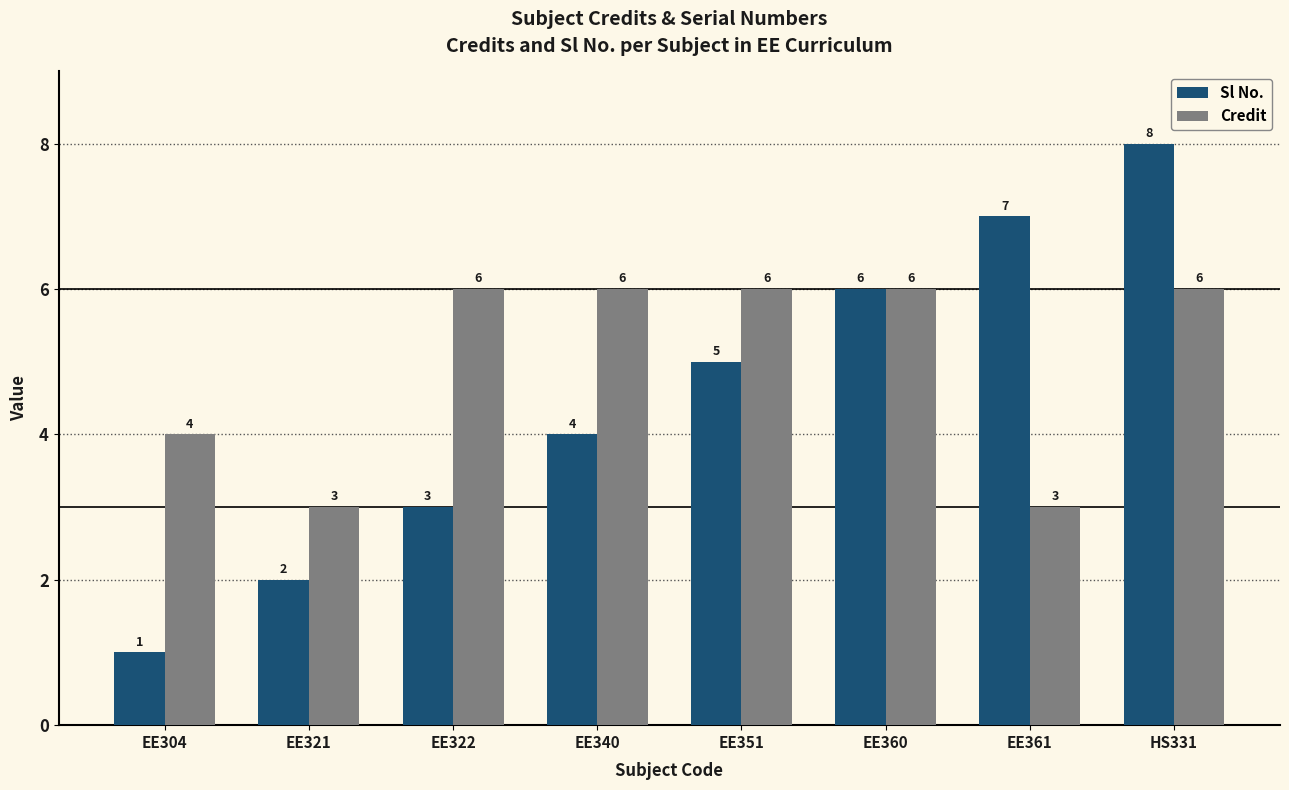

What is the approximate value of Credit at HS331?

6